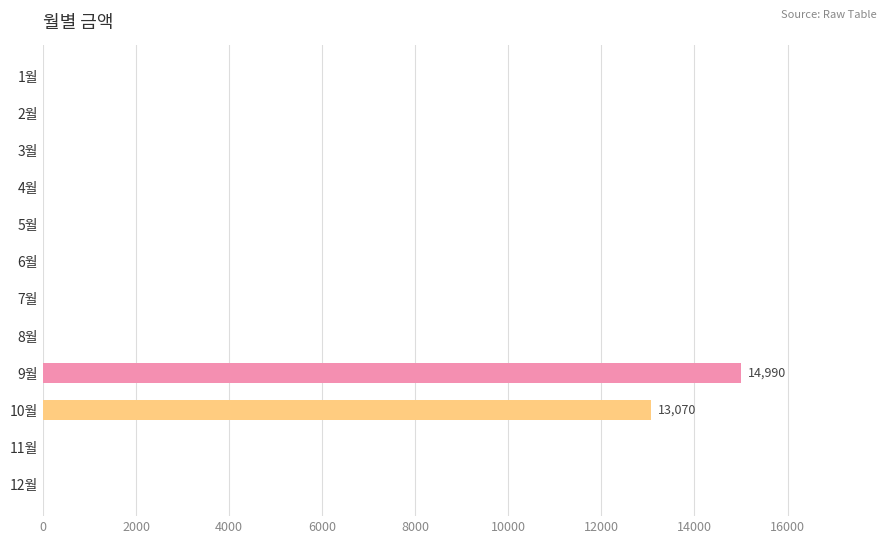

What is the sum of all values?

28060